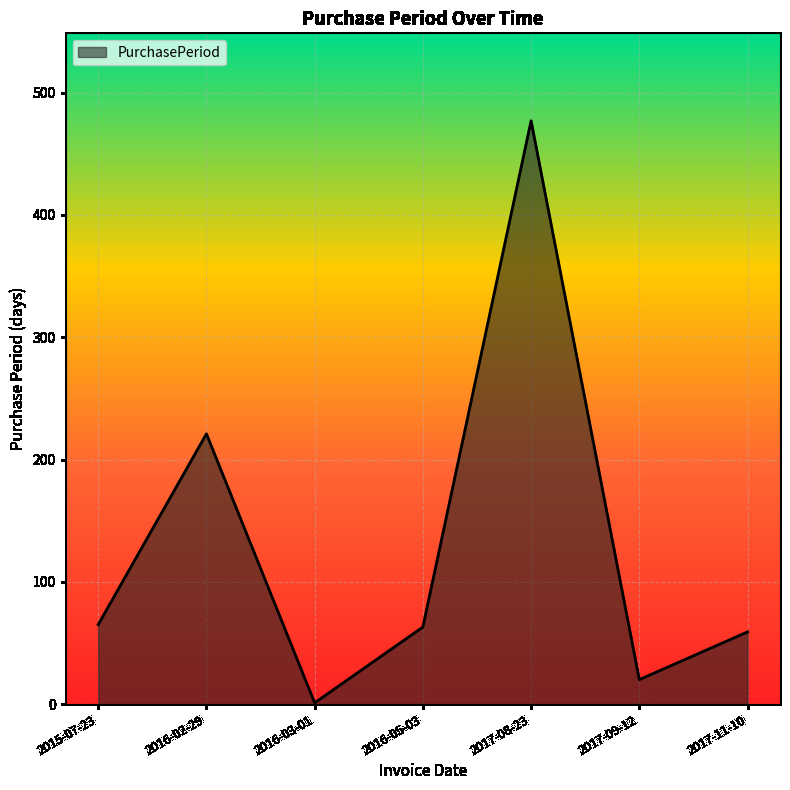

What is the average value?

129